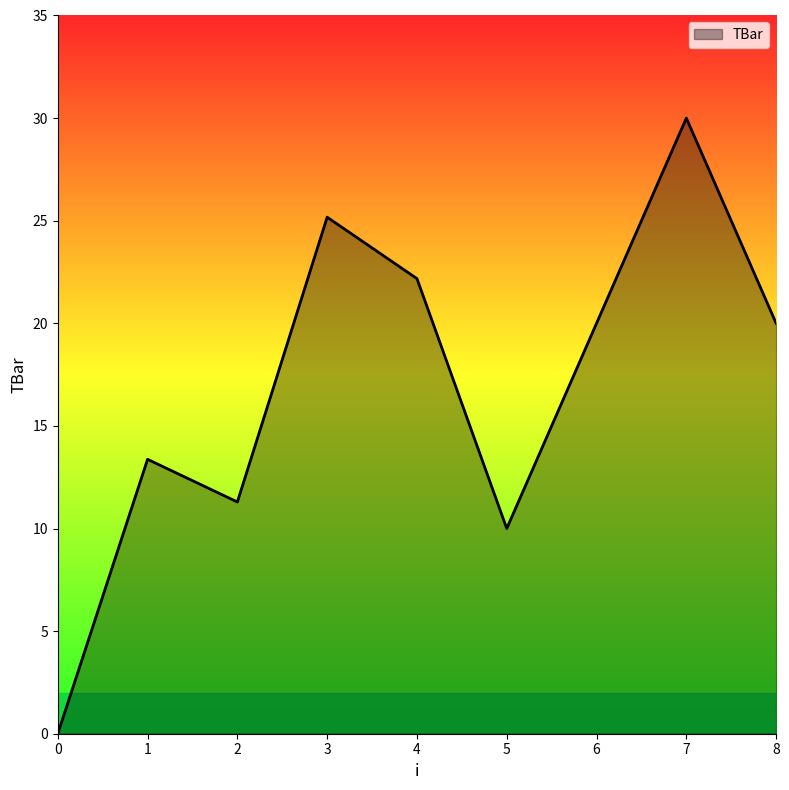

What is the difference between the maximum and second lowest values?

20.0